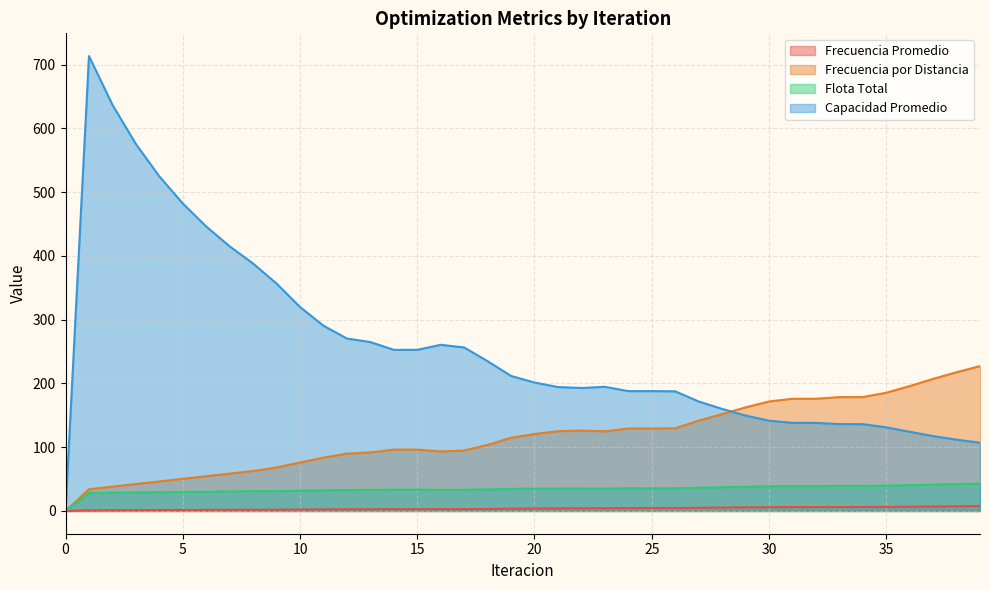

What are all the series names shown in the legend?

Frecuencia Promedio, Frecuencia por Distancia, Flota Total, Capacidad Promedio